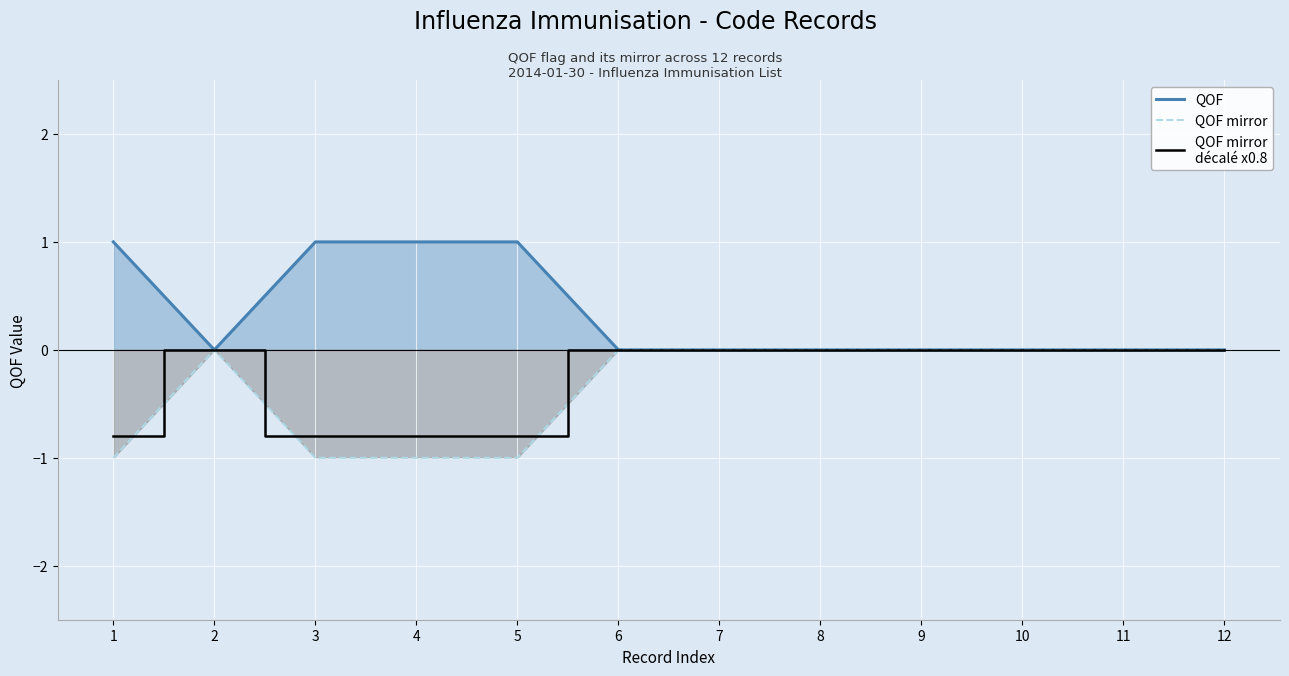

What is the average value of the QOF mirror
décalé x0.8 series?

-0.3